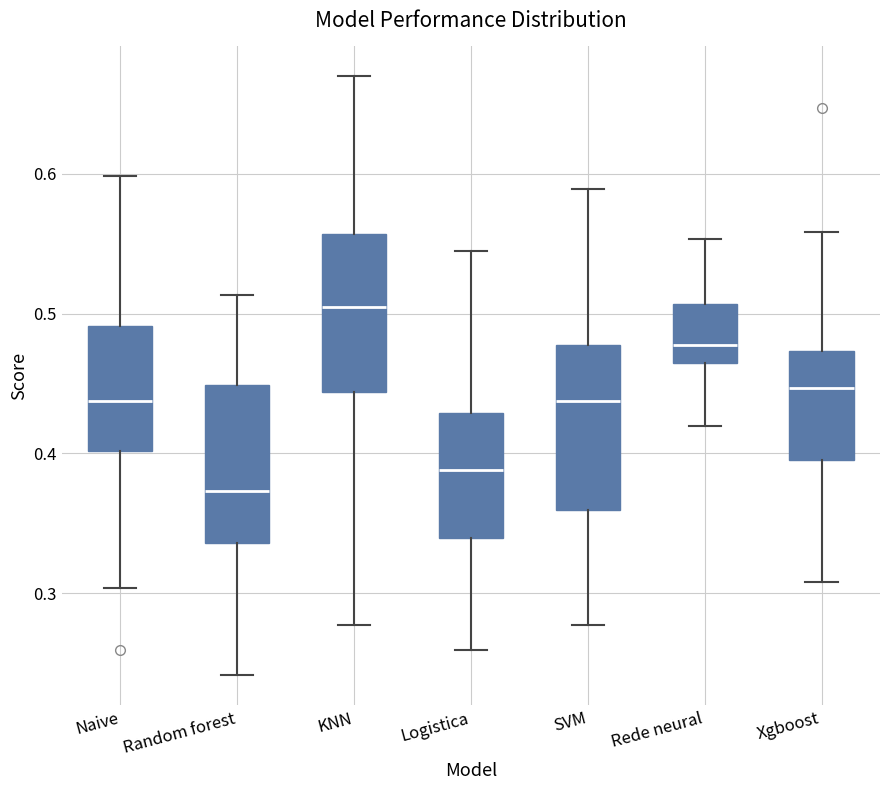

Reading left to right, read every box against the y-axis: the position of its median line, the range the box covers, and the ends of its whiskers. The values are not printed on the chart, so give them approximately, as read against the axis.

Naive: median 0.44, box 0.40 to 0.49, whiskers 0.30 to 0.60
Random forest: median 0.37, box 0.34 to 0.45, whiskers 0.24 to 0.51
KNN: median 0.50, box 0.44 to 0.56, whiskers 0.28 to 0.67
Logistica: median 0.39, box 0.34 to 0.43, whiskers 0.26 to 0.54
SVM: median 0.44, box 0.36 to 0.48, whiskers 0.28 to 0.59
Rede neural: median 0.48, box 0.46 to 0.51, whiskers 0.42 to 0.55
Xgboost: median 0.45, box 0.40 to 0.47, whiskers 0.31 to 0.56